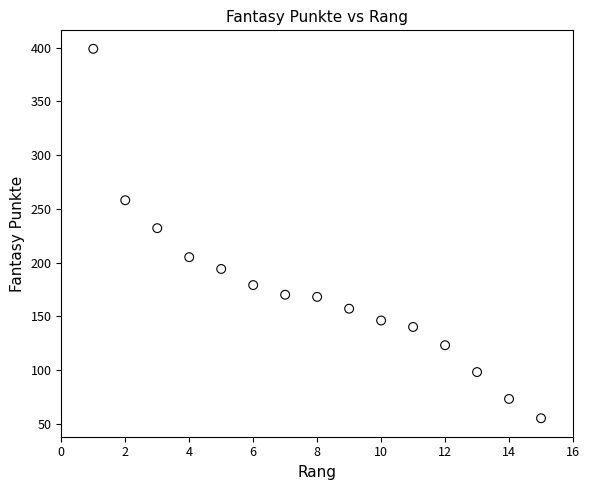

What Y value in the scatter plot is closest to 227?

232